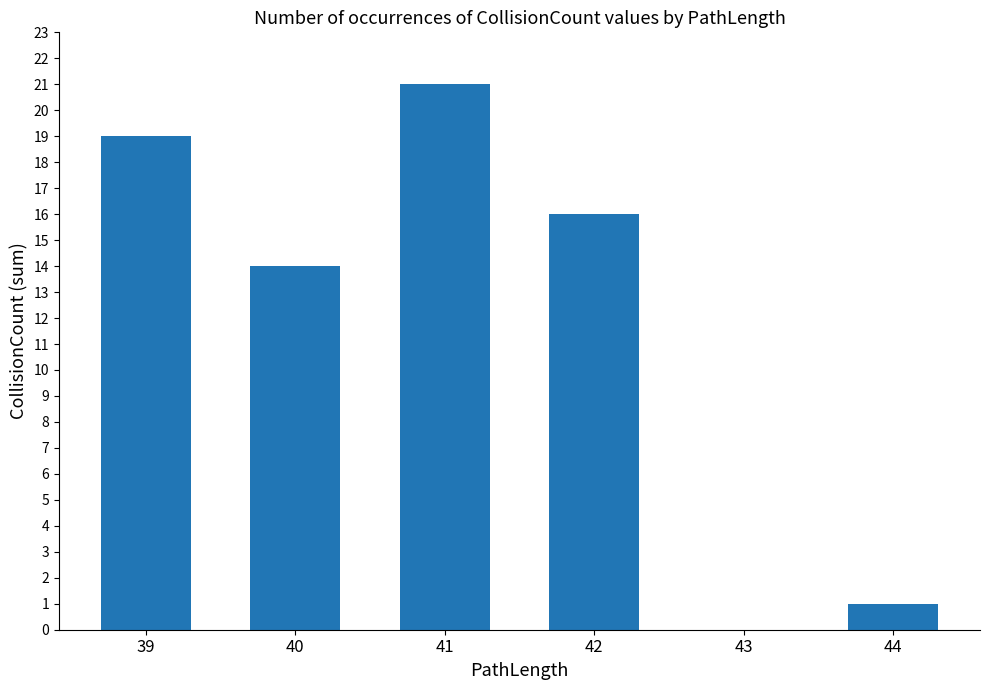

Reading right to left, extract all data points from this chart.

1	0	16	21	14	19